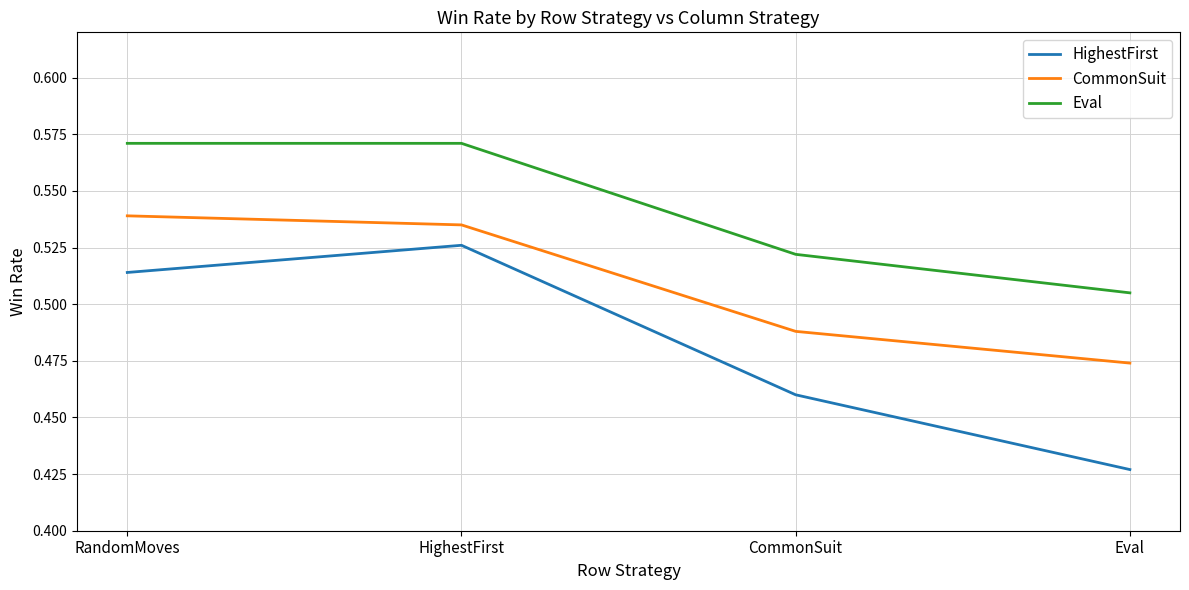

At which label is HighestFirst closest to 0?

Eval